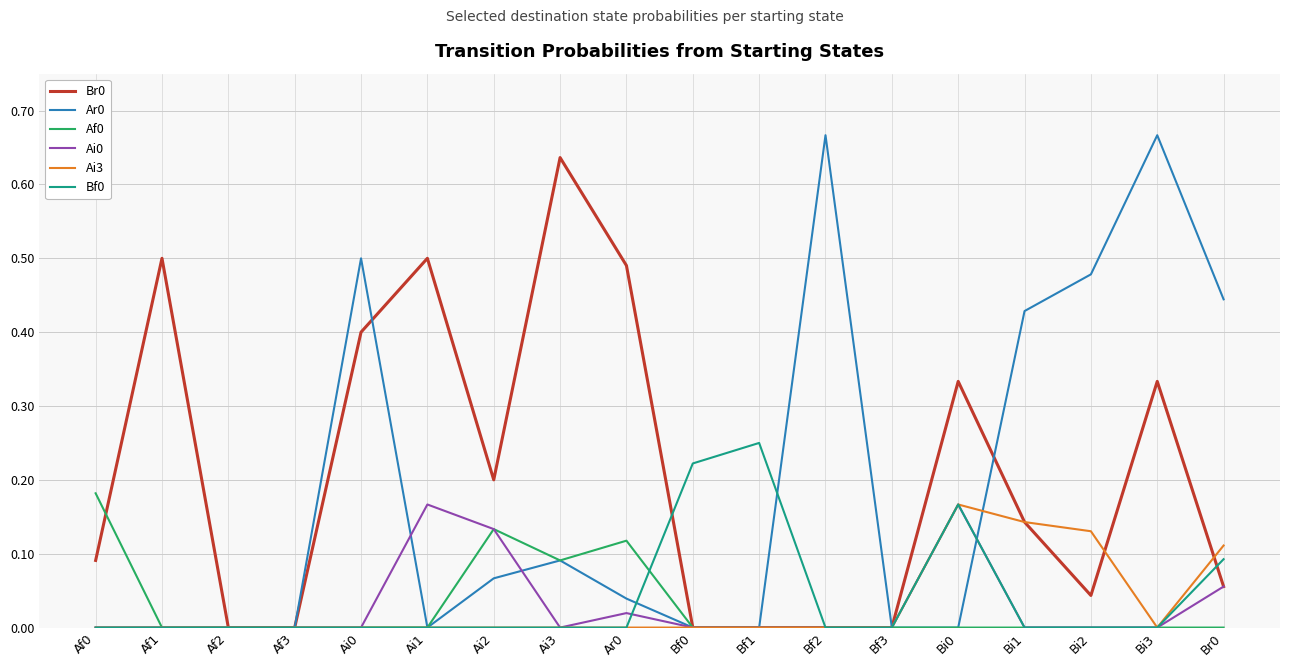

At which category is the sum across all series the highest?

Bi3